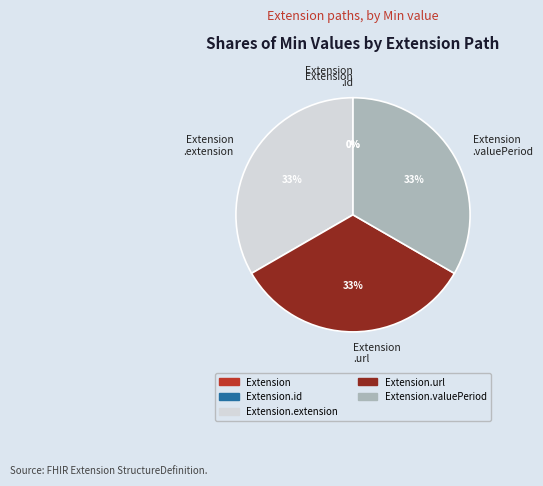

How many slices are in this pie chart?

5